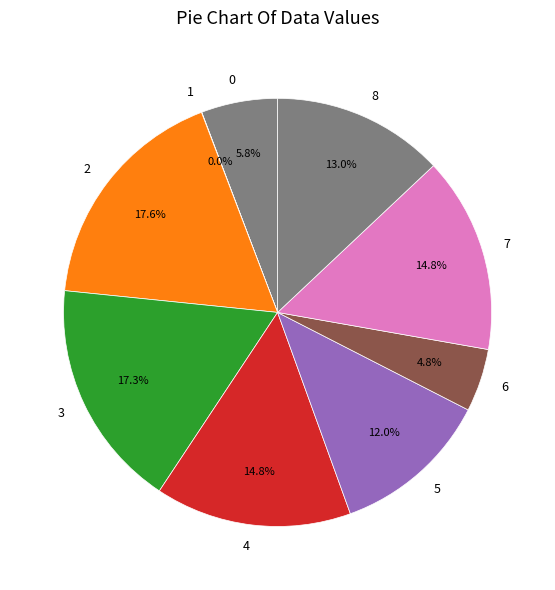

Is there any slice that represents more than half of the pie?

No